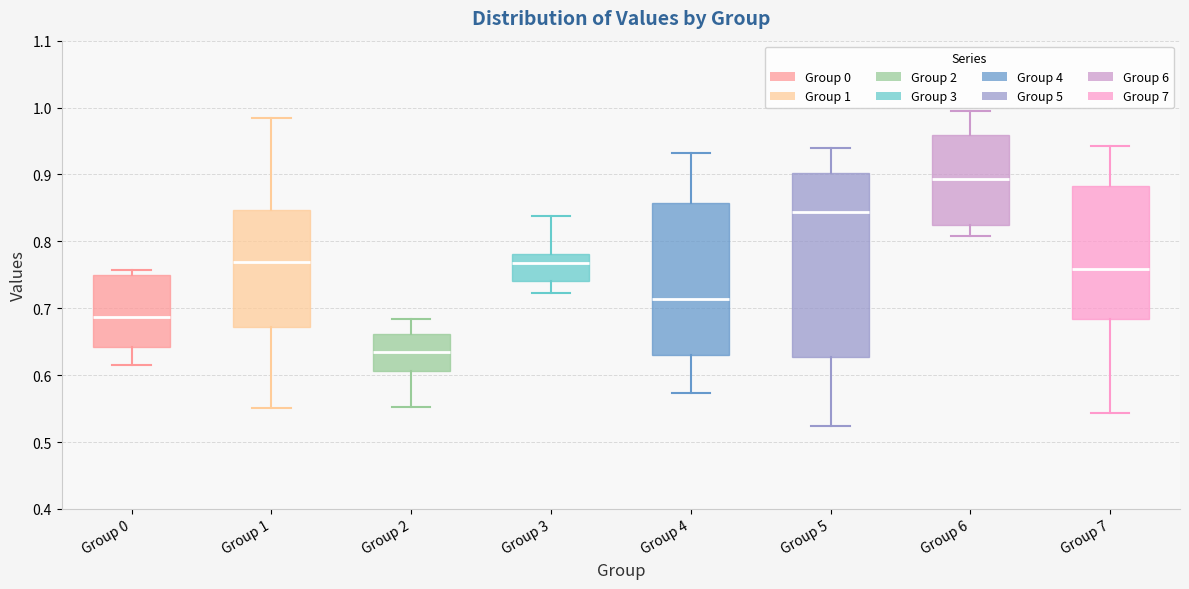

Which box's median line is the highest?

Group 6